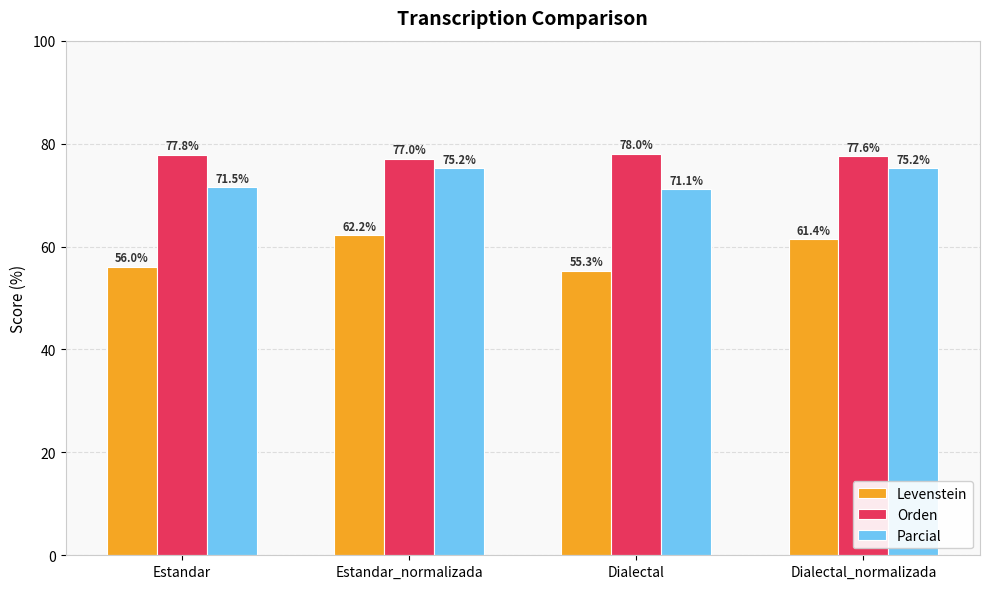

What is the maximum value shown in the chart?

78.0